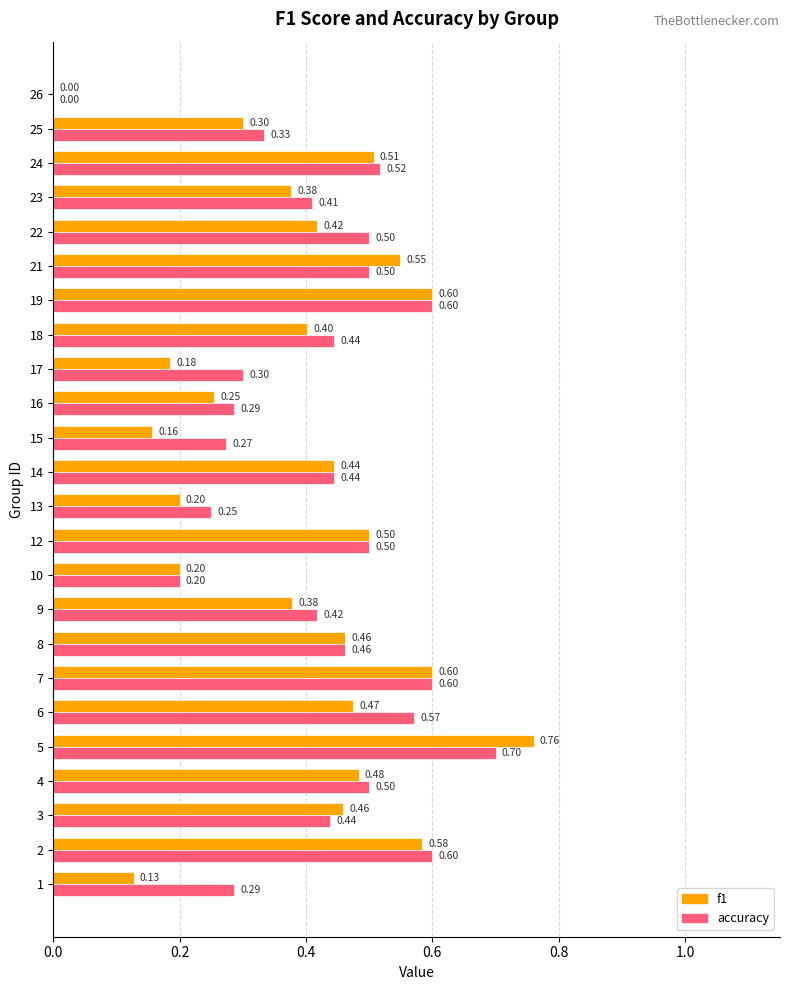

Which series changed the most between 3 and 9?

f1